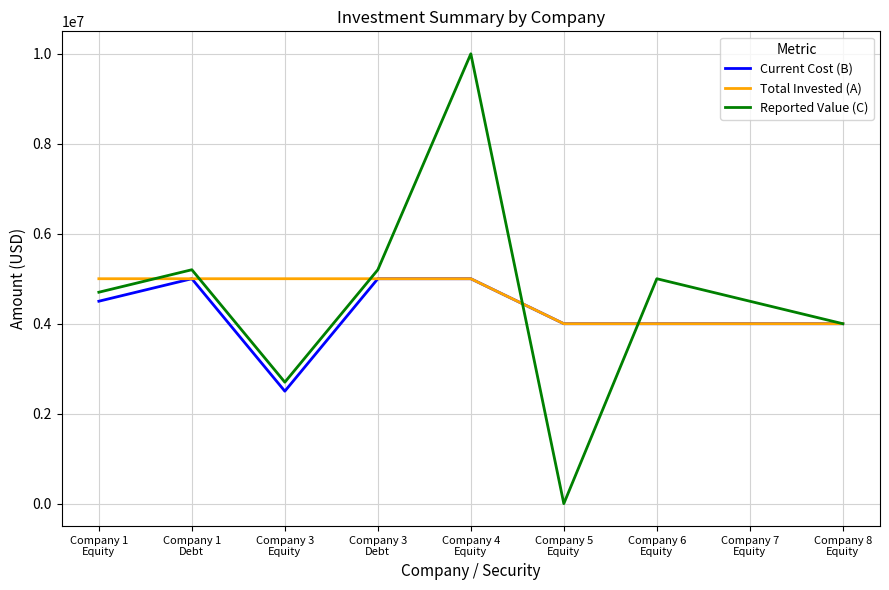

What is the greatest value displayed?

10000000